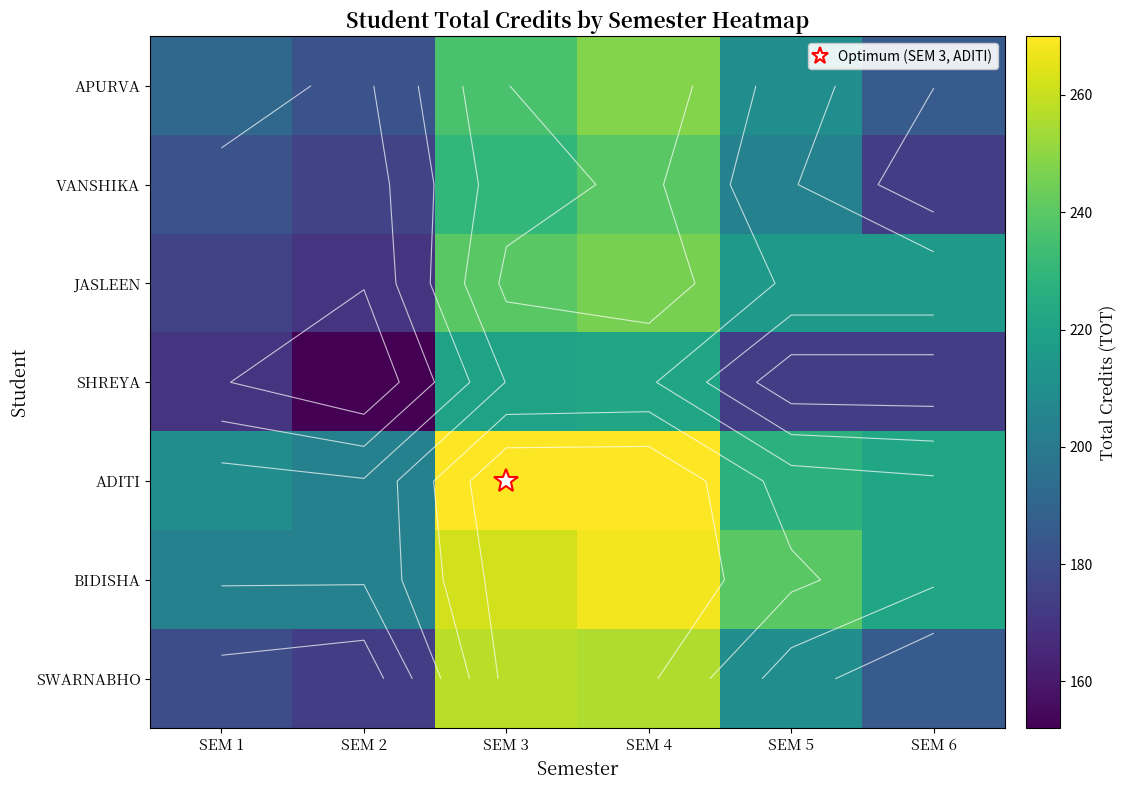

At which label does APURVA reach its peak?

SEM 4